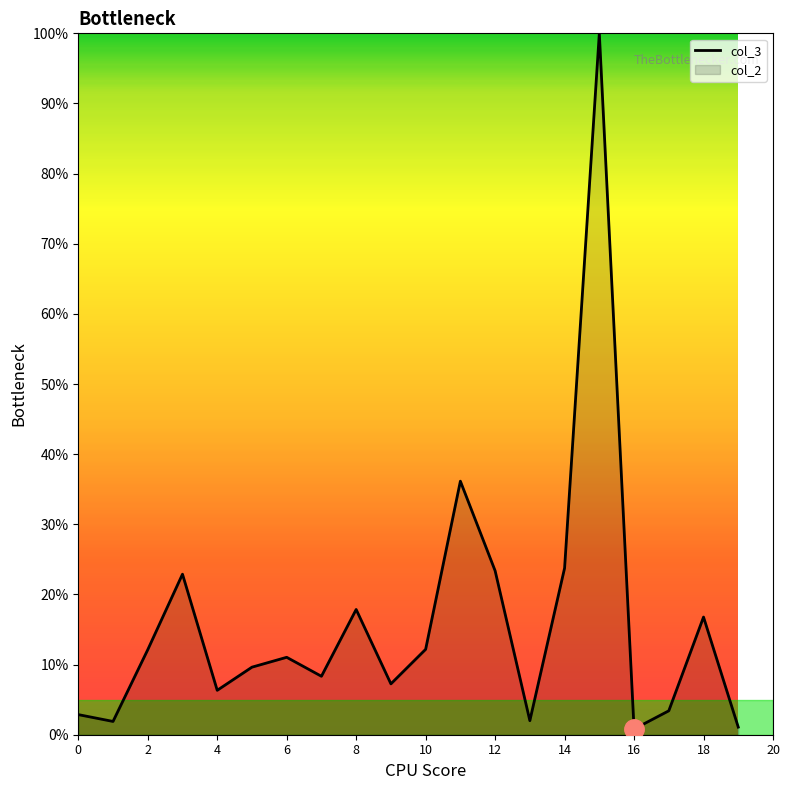

At which label is the value closest to 50?

11